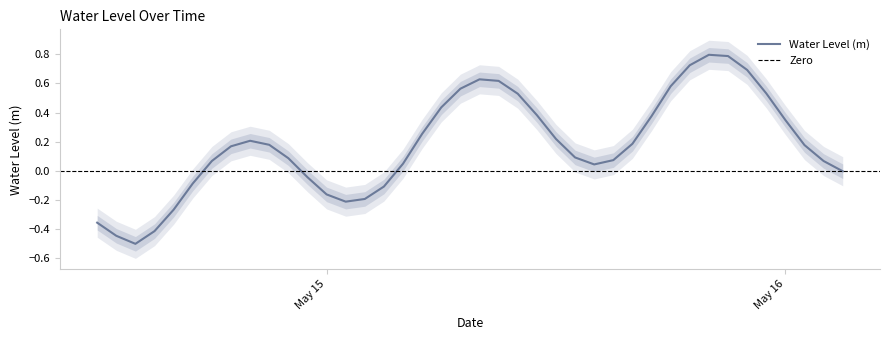

How many interior local peaks (higher than both neighbors) does the data have?

3